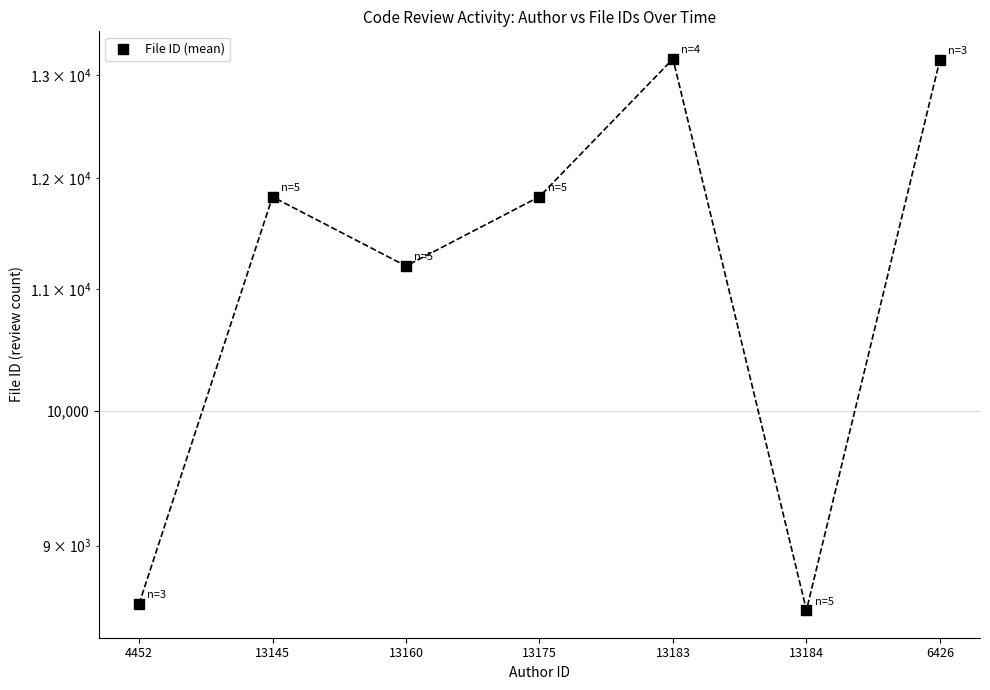

Between 13183 and 13145, which is larger?

13183